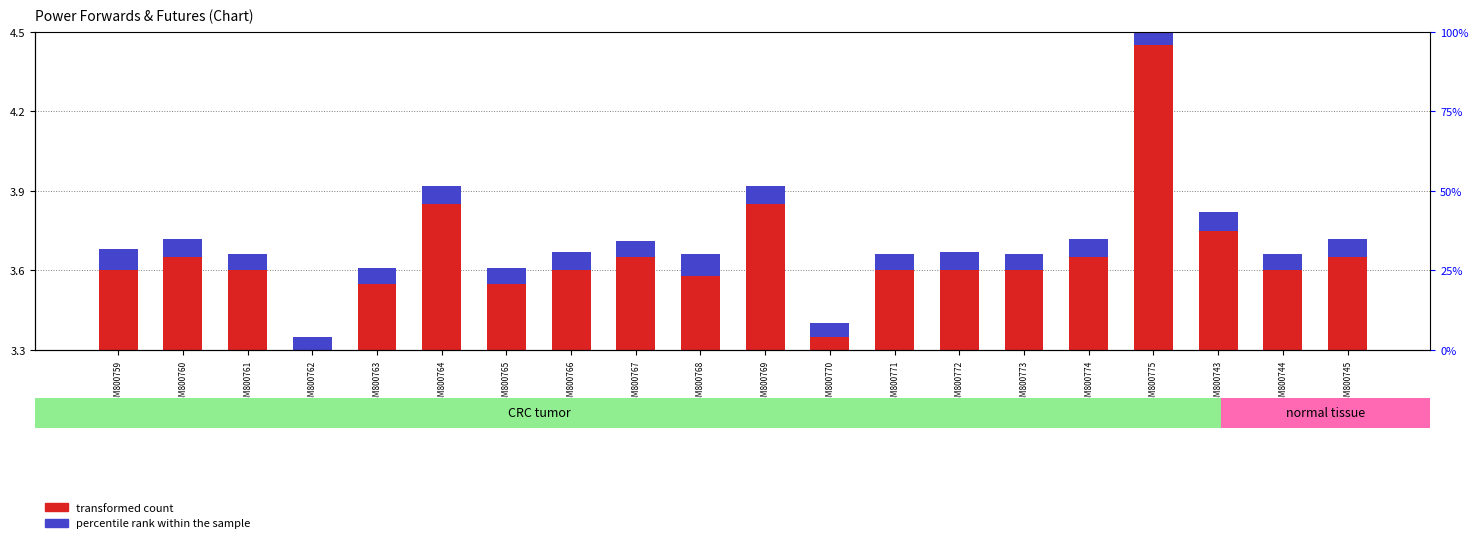

At which category is the sum across all series the highest?

GSM800775